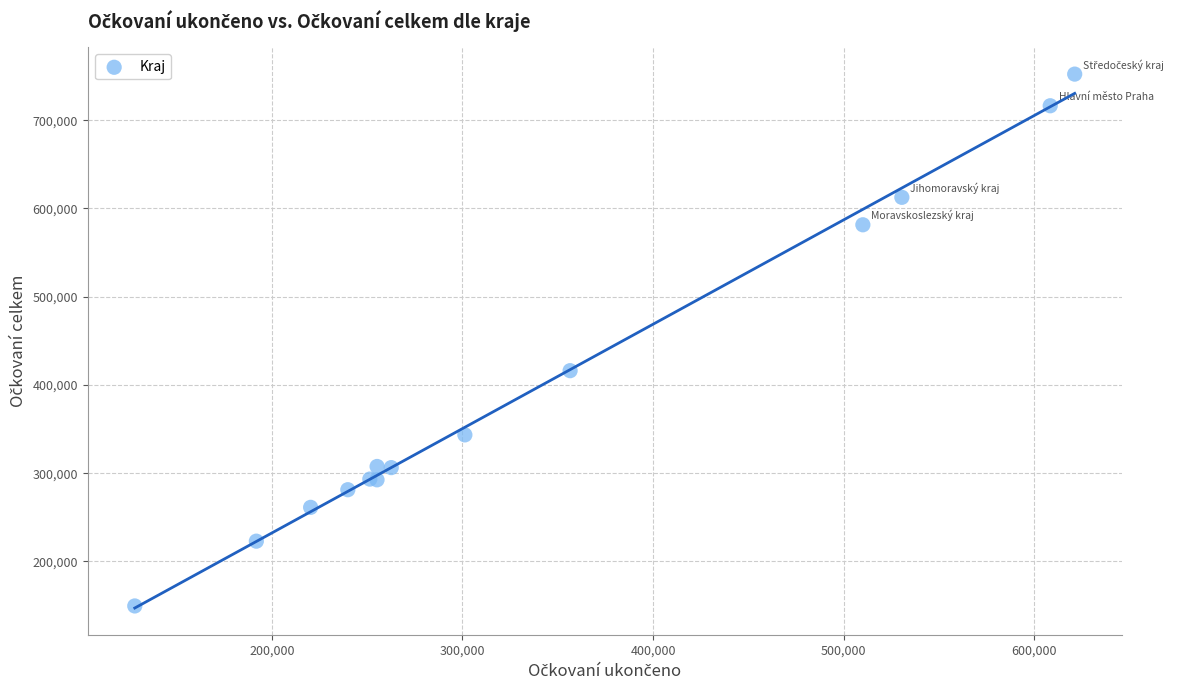

What Y value in the scatter plot is closest to 450857?

416140